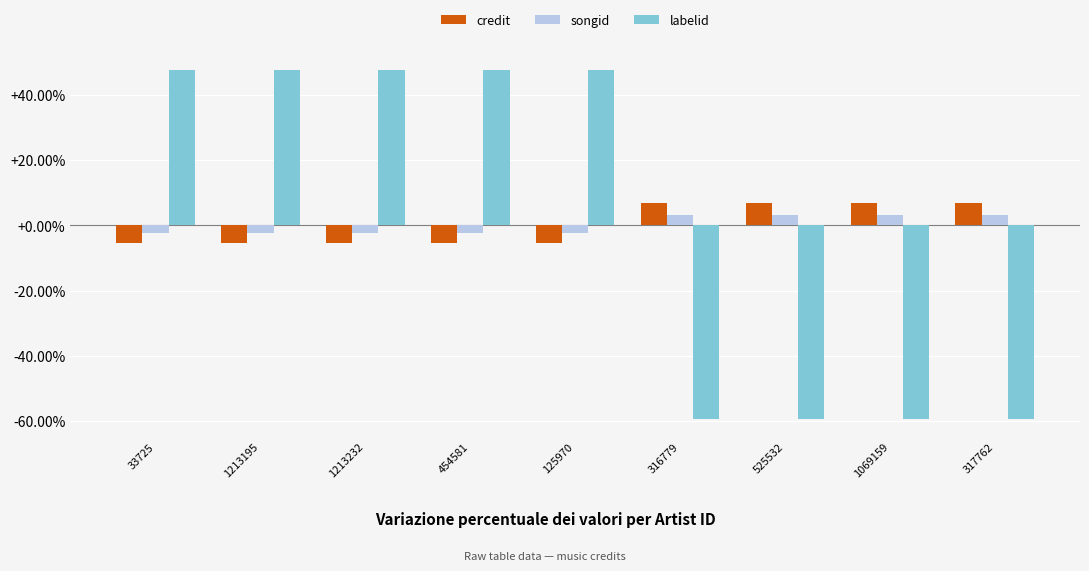

How many bars are there in each group?

3